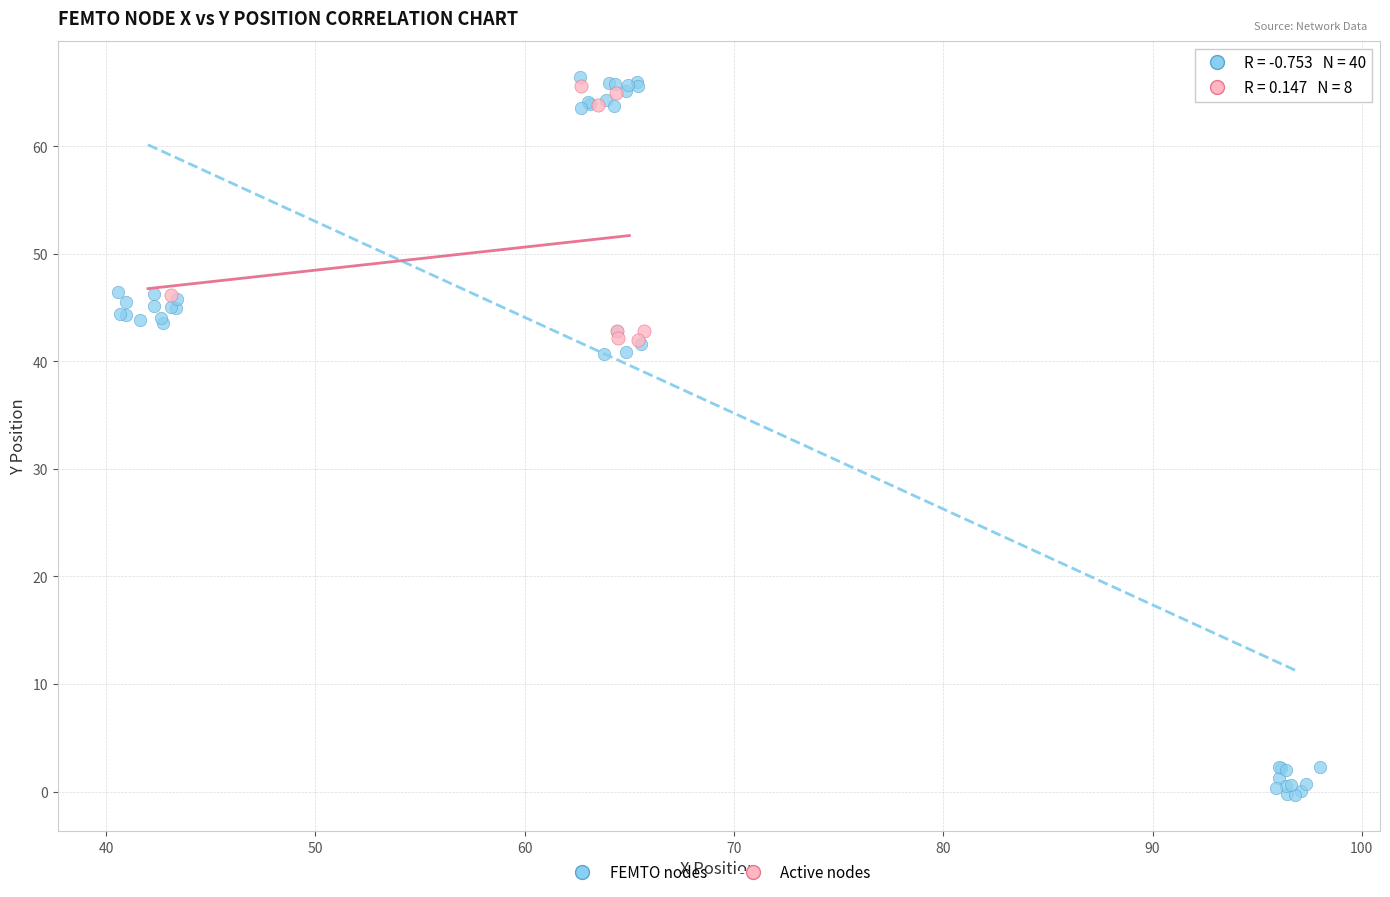

Which series reaches the minimum Y coordinate?

FEMTO nodes